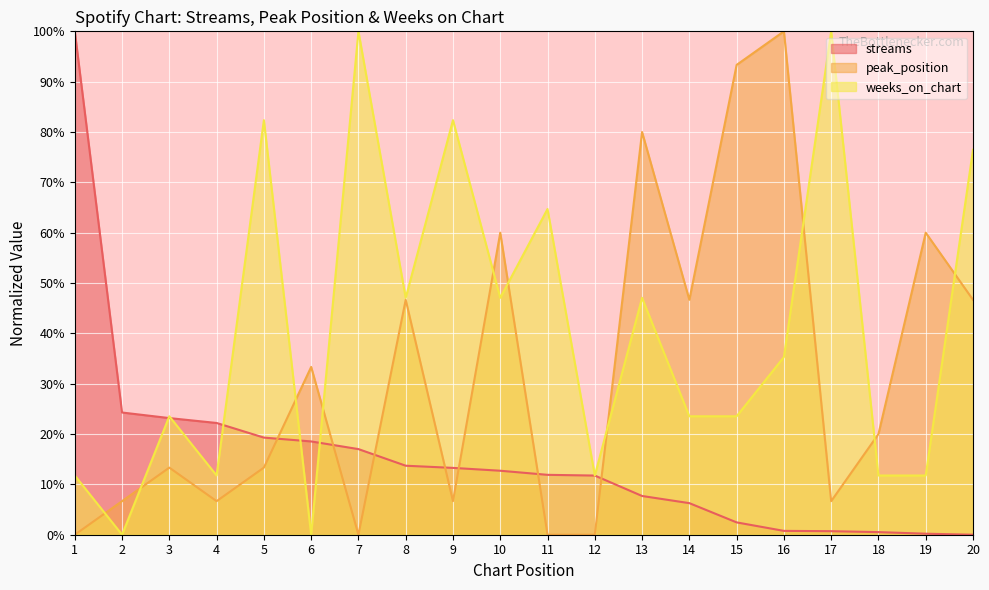

True or false: streams has a value of 0.0 at 20.

True